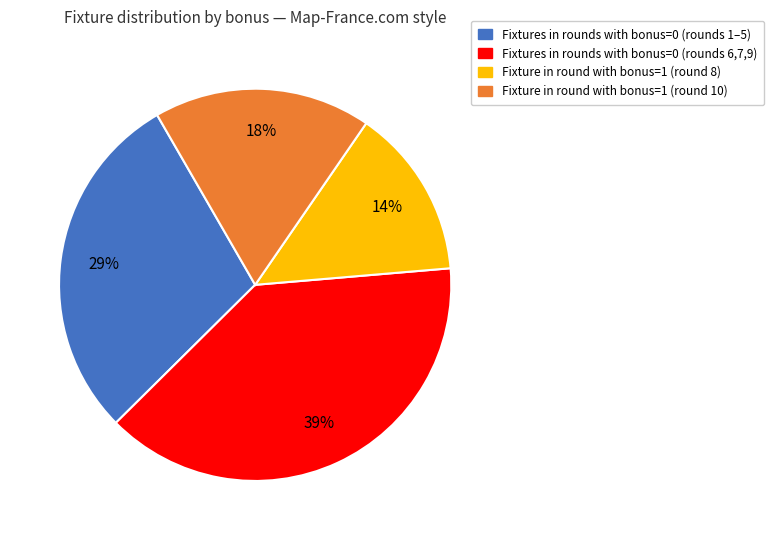

To the nearest percent, what is the difference between the largest and smallest slice percentages?

25%